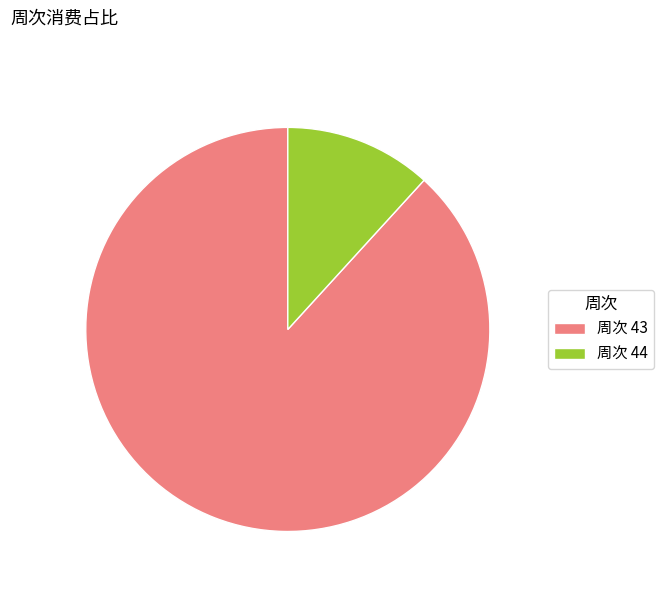

Count the number of slices in the pie.

2